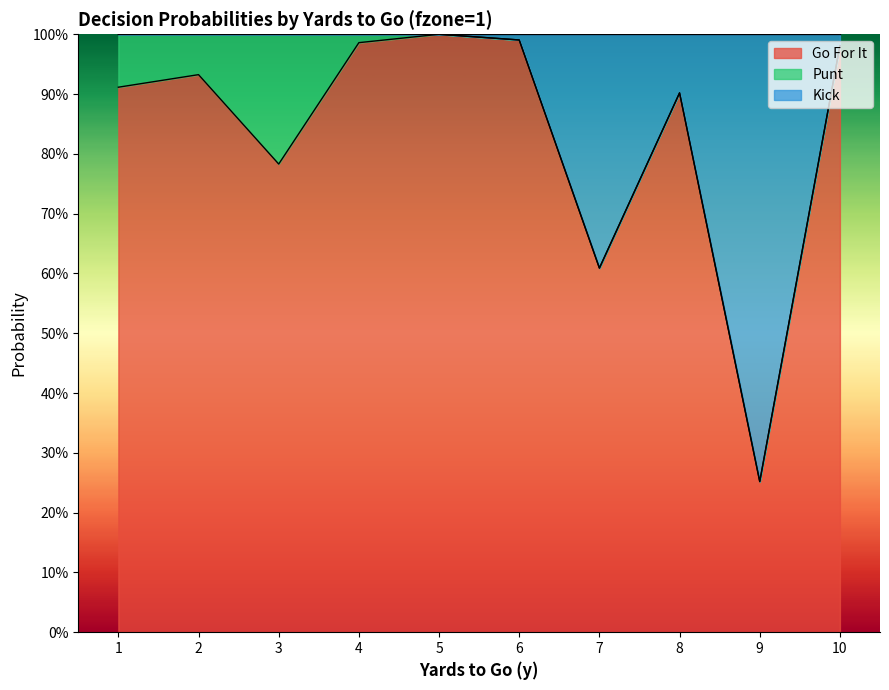

What are all the series names shown in the legend?

Go For It, Punt, Kick